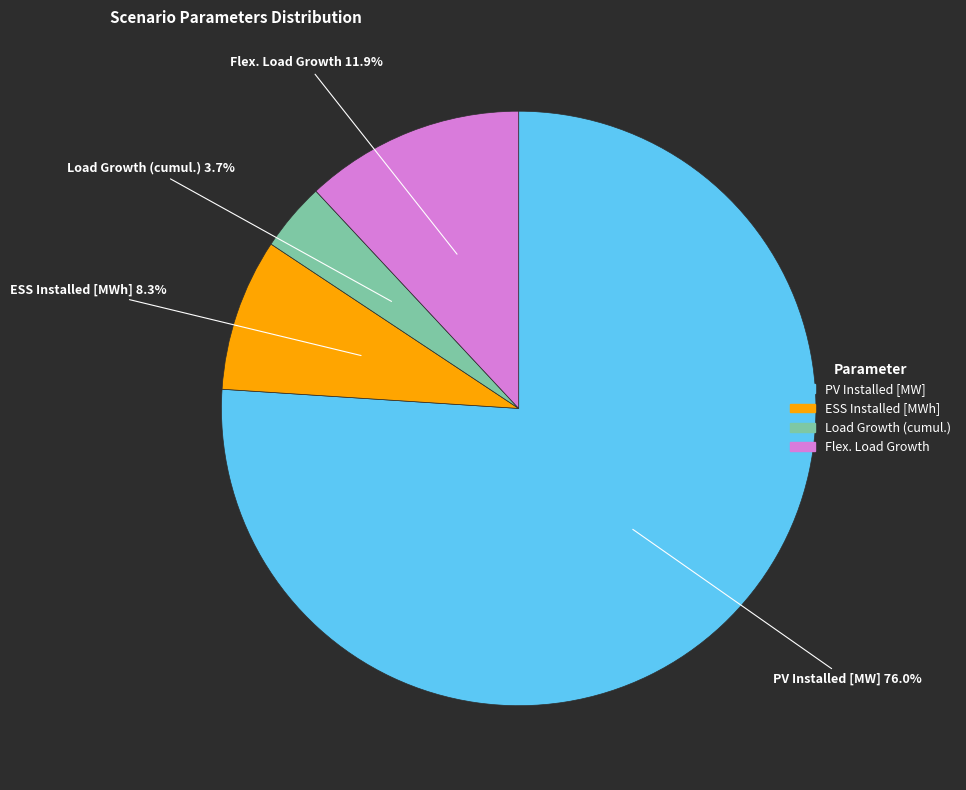

To the nearest percent, what is the average slice percentage?

25%